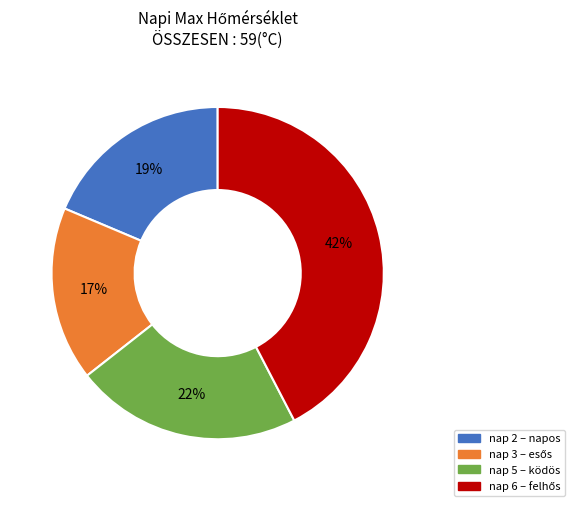

To the nearest percent, what is the average slice percentage?

25%